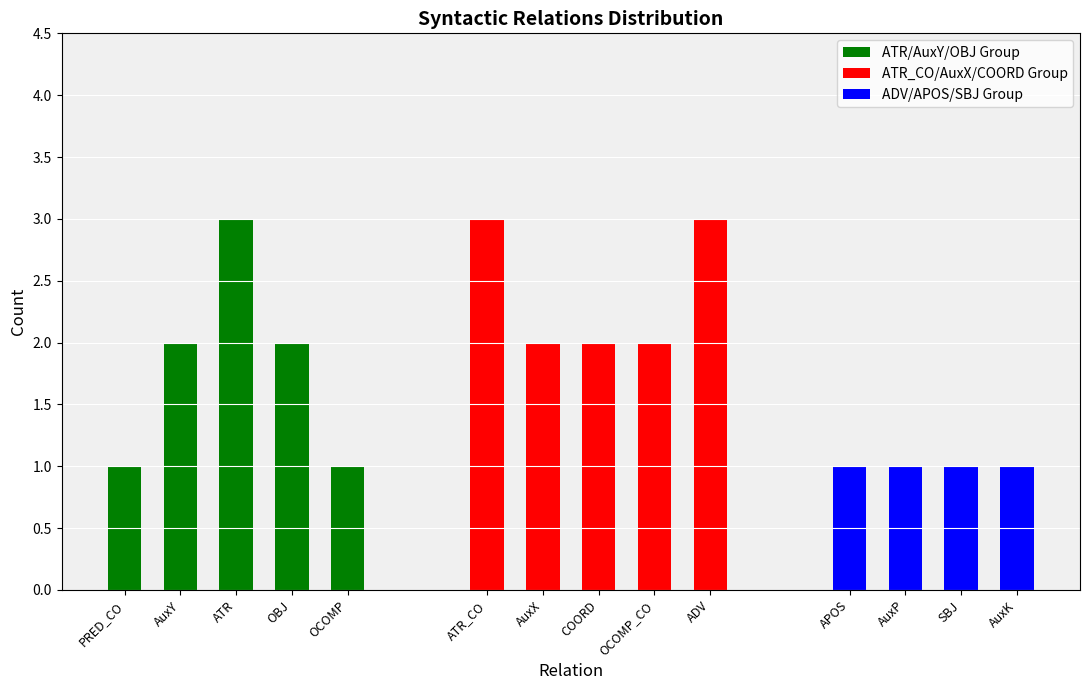

At which category does the chart reach its peak across all series?

ATR